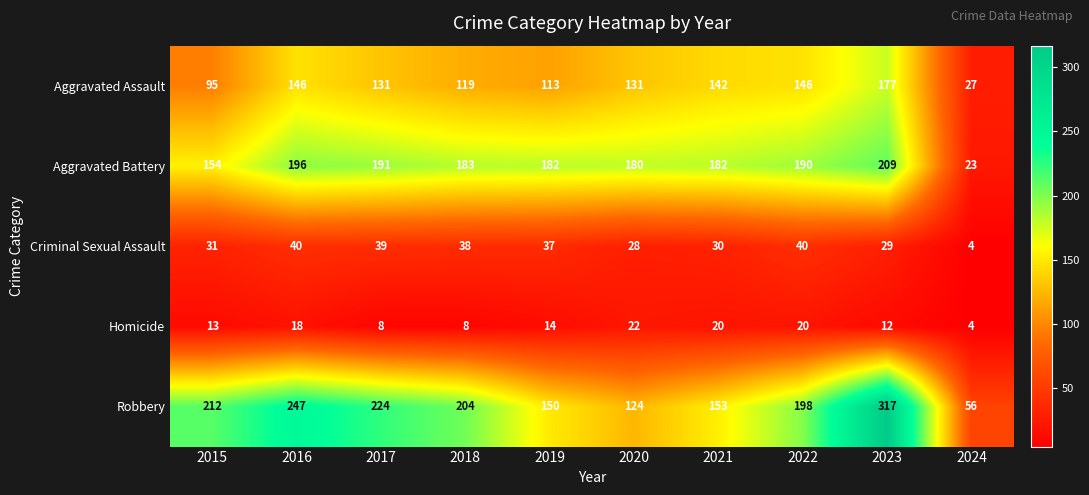

What is the difference between the Aggravated Battery values at 2016 and 2015?

42